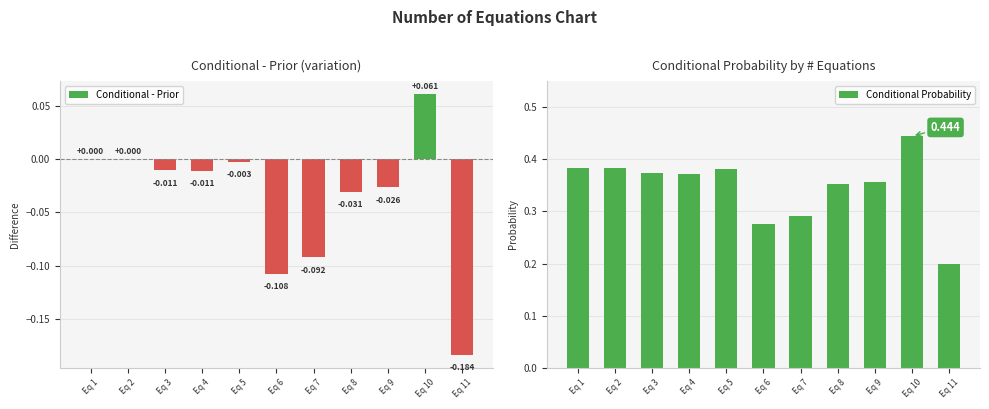

What is the sum of the Conditional Probability values at Eq 4 and Eq 5?

0.8